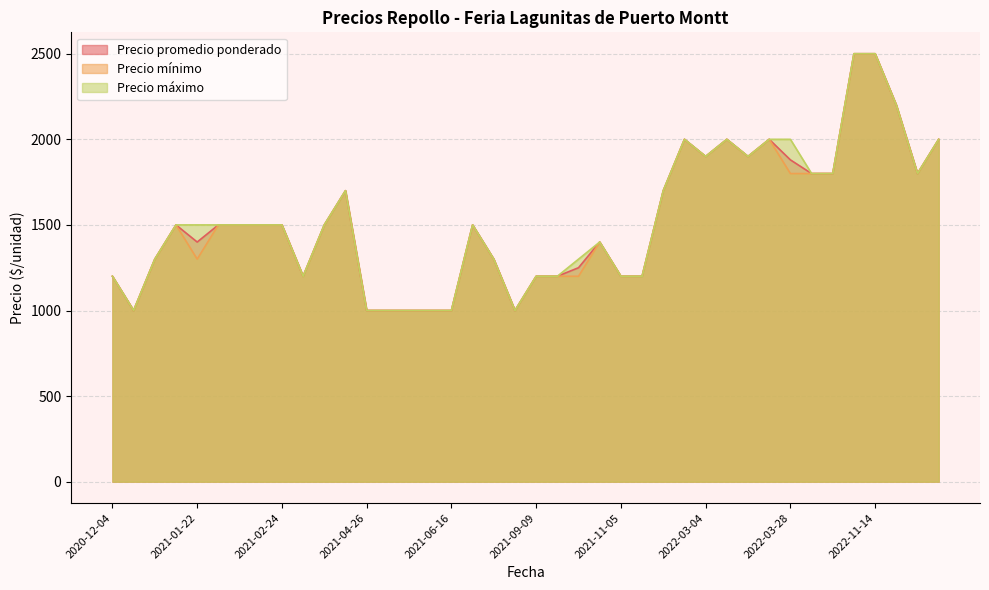

What is the lowest value of the Precio promedio ponderado series?

1000